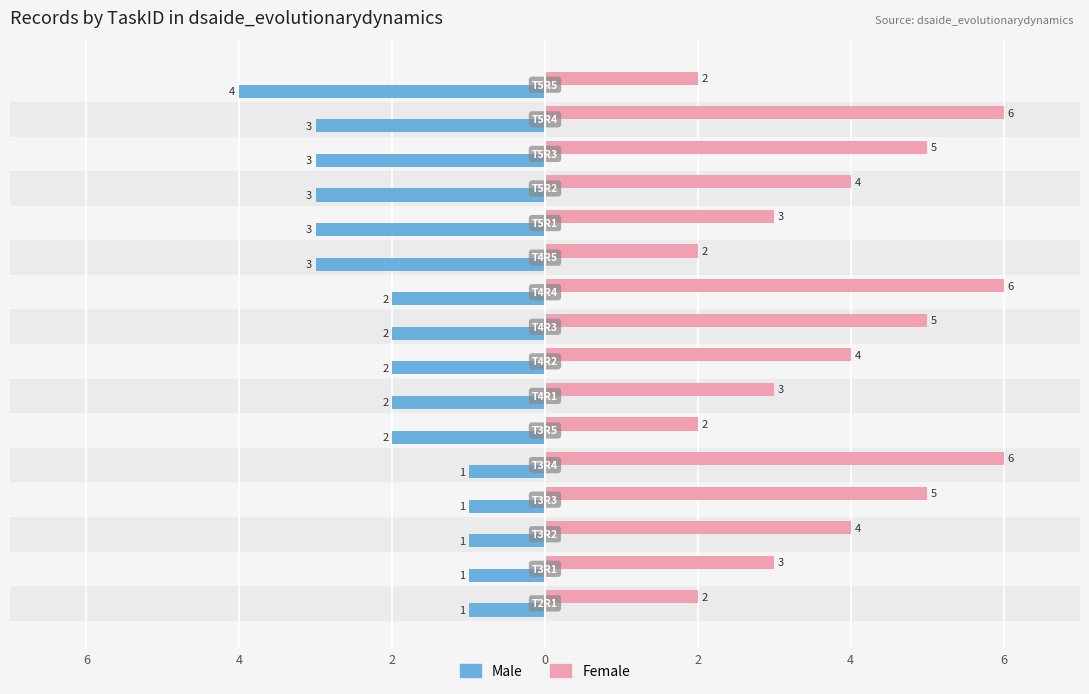

What are all the series names shown in the legend?

Male, Female